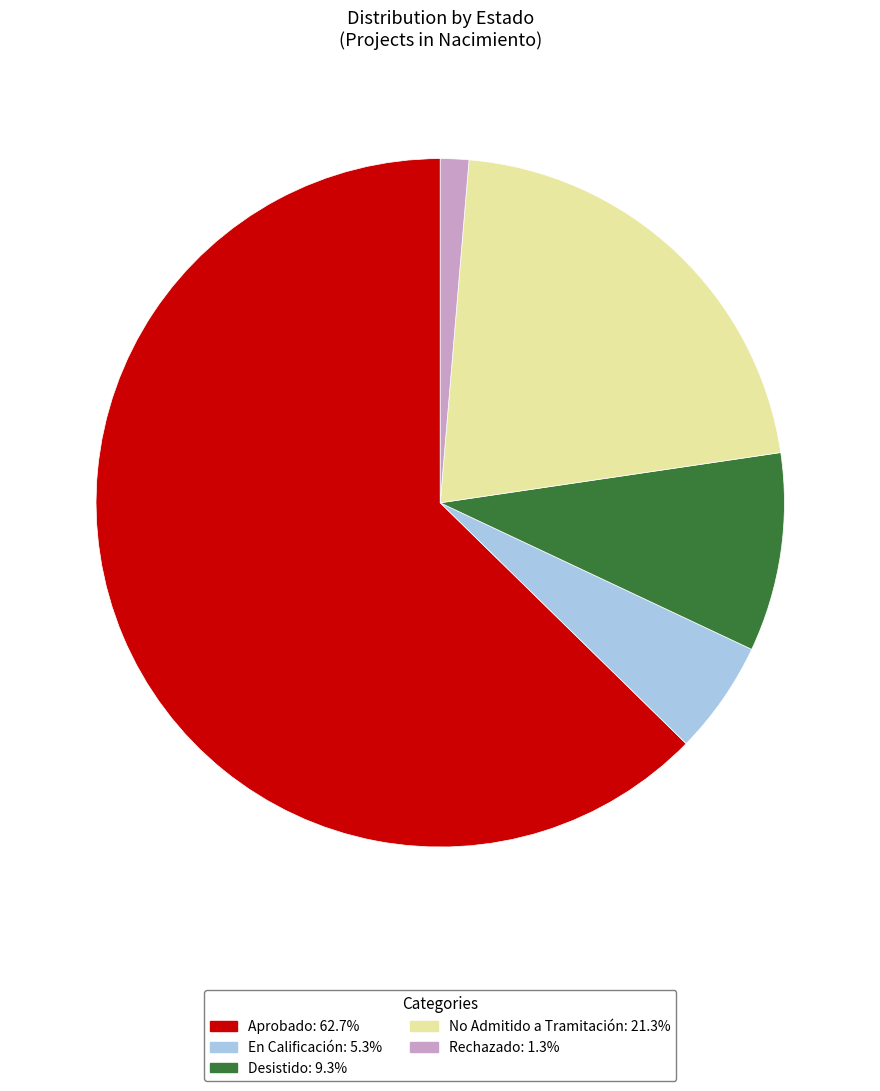

Which category has the biggest portion of the pie?

Aprobado